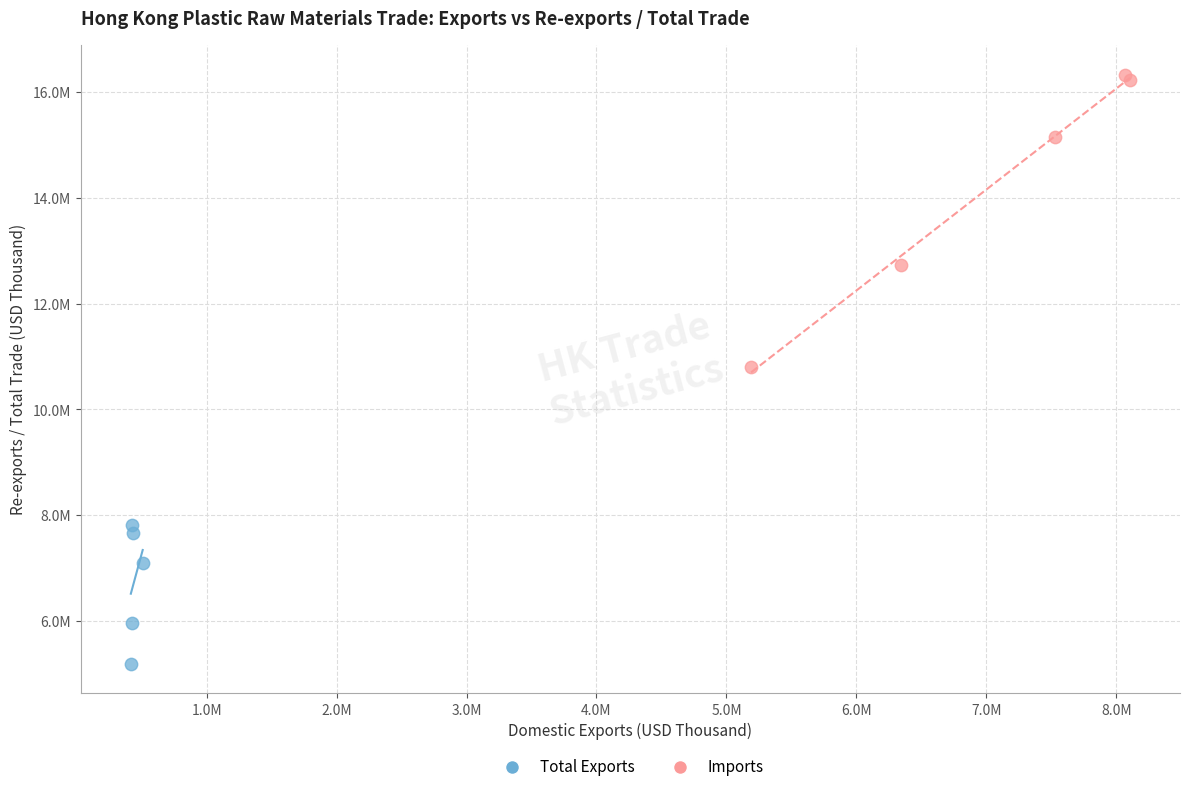

Which series contains the highest Y value?

Imports